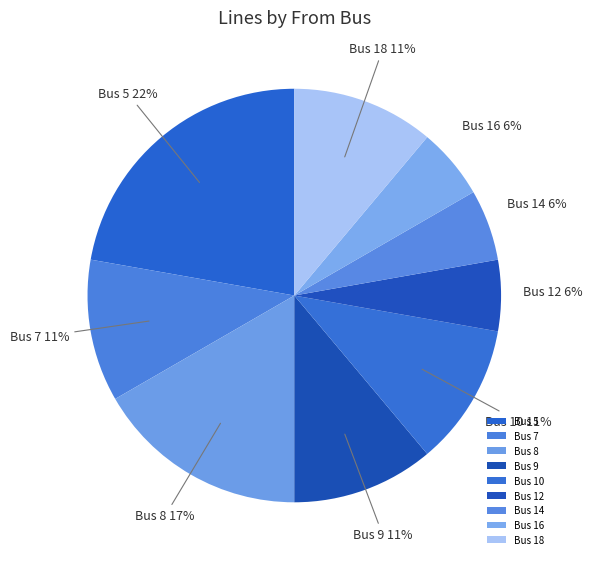

What is the largest slice in the pie chart?

Bus 5